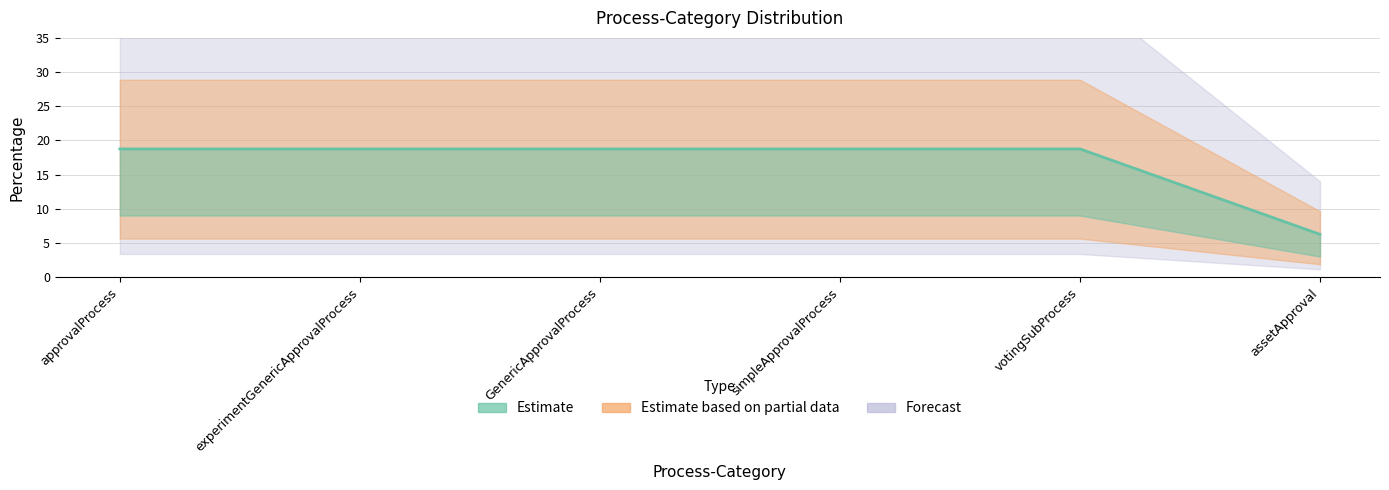

List the labels in order of value, smallest first.

assetApproval, approvalProcess, experimentGenericApprovalProcess, GenericApprovalProcess, simpleApprovalProcess, votingSubProcess